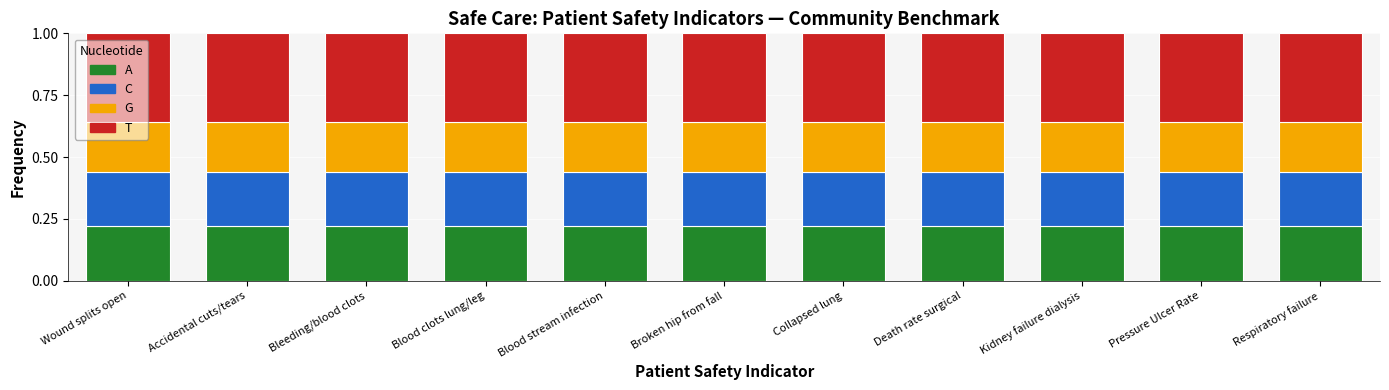

What are all the series names shown in the legend?

A, C, G, T